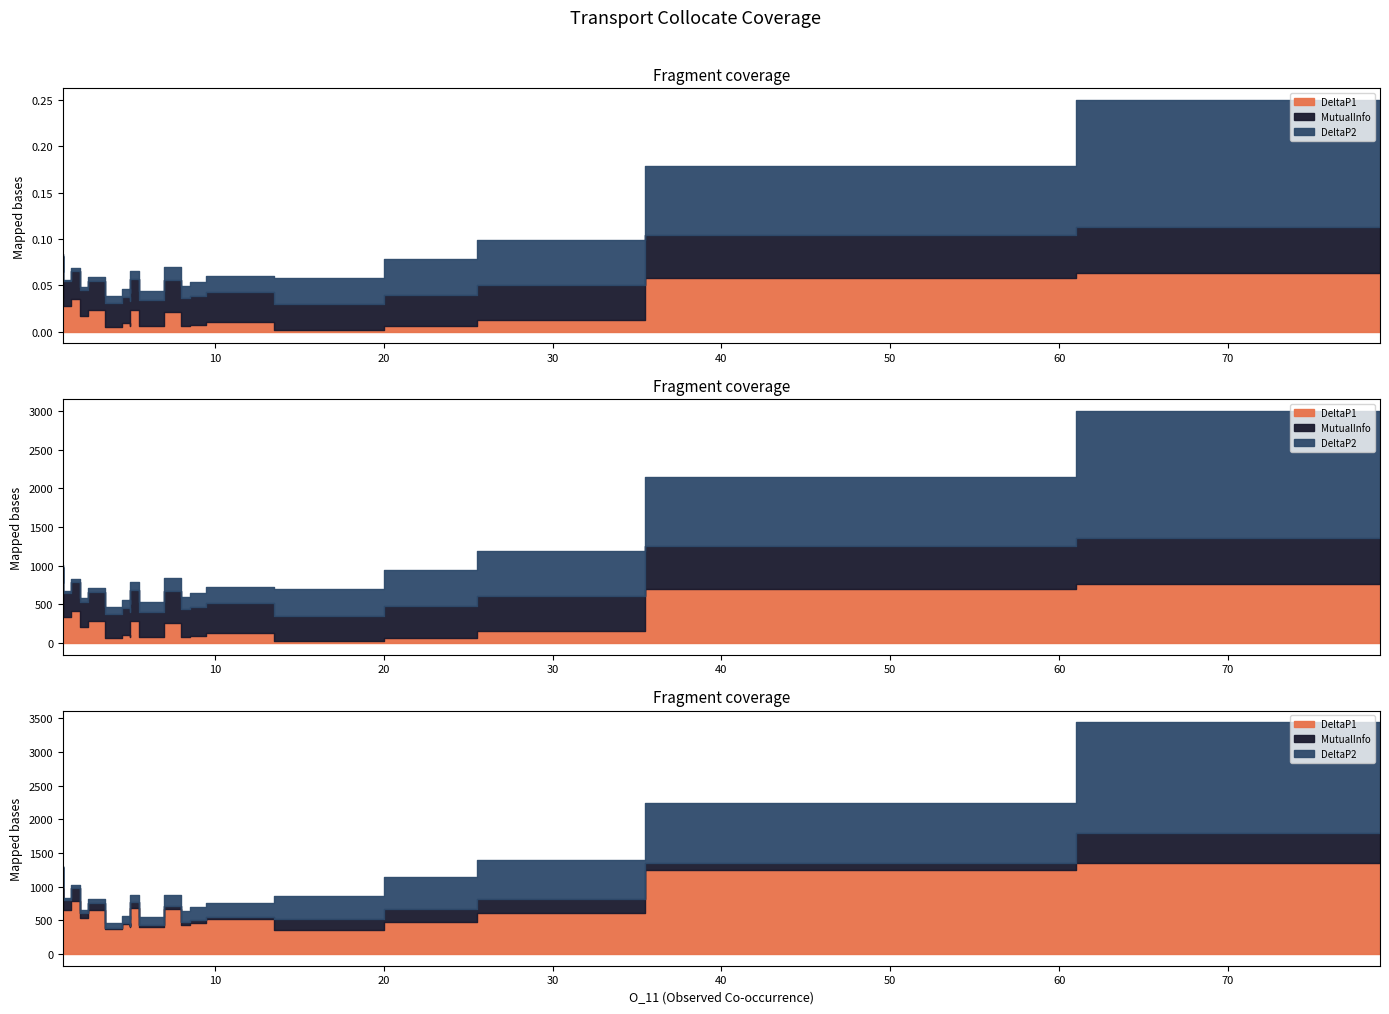

List the labels in order of DeltaP2 value, smallest first.

1, 1, 1, 2, 2, 3, 4, 5, 5, 5, 6, 8, 8, 9, 10, 17, 23, 28, 43, 79